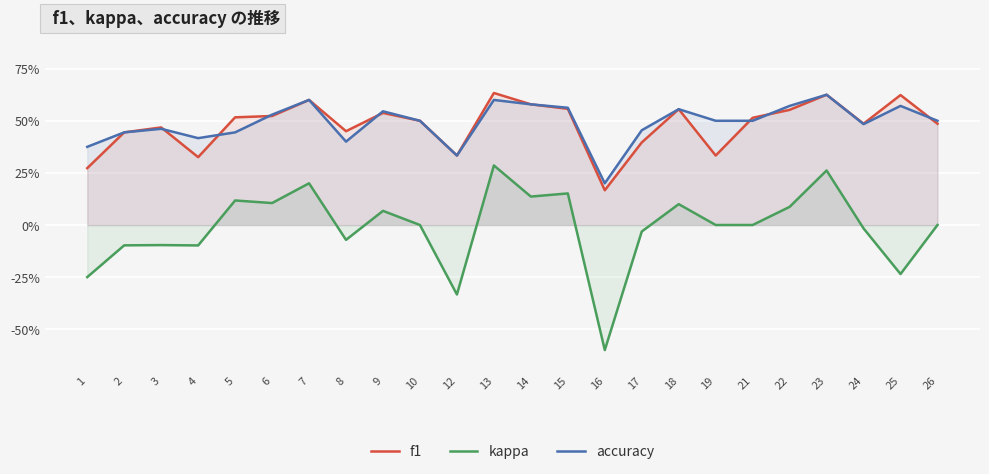

At which label does kappa reach its minimum?

16